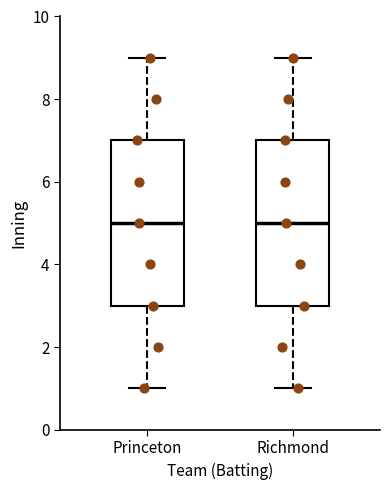

Reading left to right, read every box against the y-axis: the position of its median line, the range the box covers, and the ends of its whiskers. The values are not printed on the chart, so give them approximately, as read against the axis.

Princeton: median 5, box 3 to 7, whiskers 1 to 9
Richmond: median 5, box 3 to 7, whiskers 1 to 9